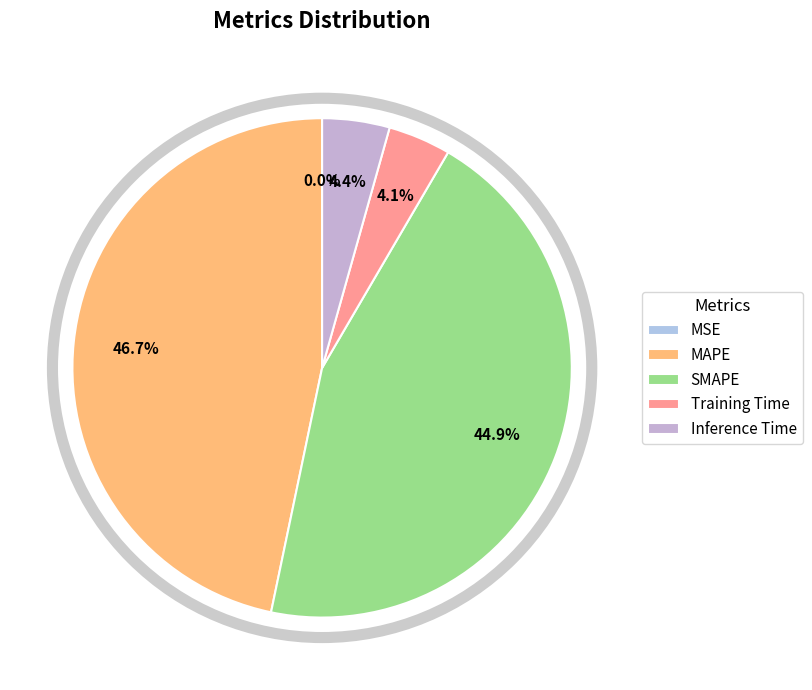

How many slices are in this pie chart?

5